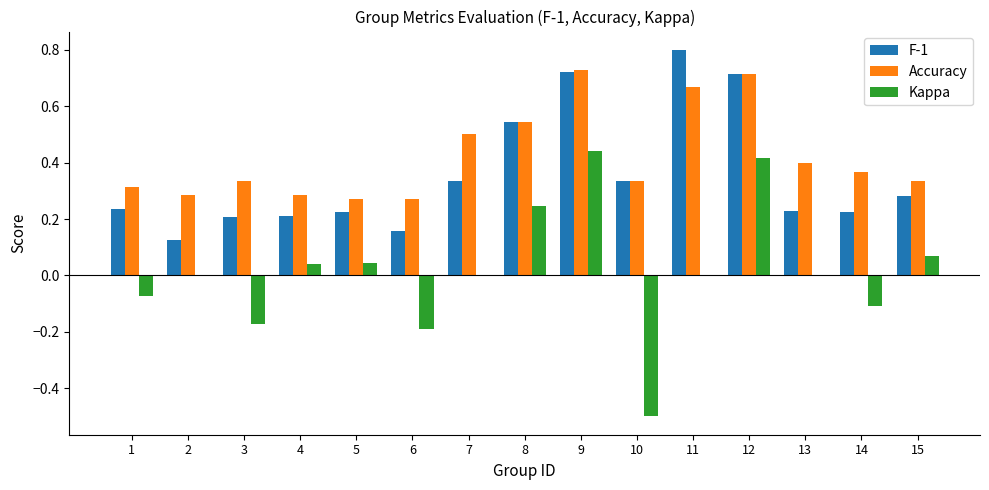

What is the sum of the F-1 values at 5 and 7?

0.6